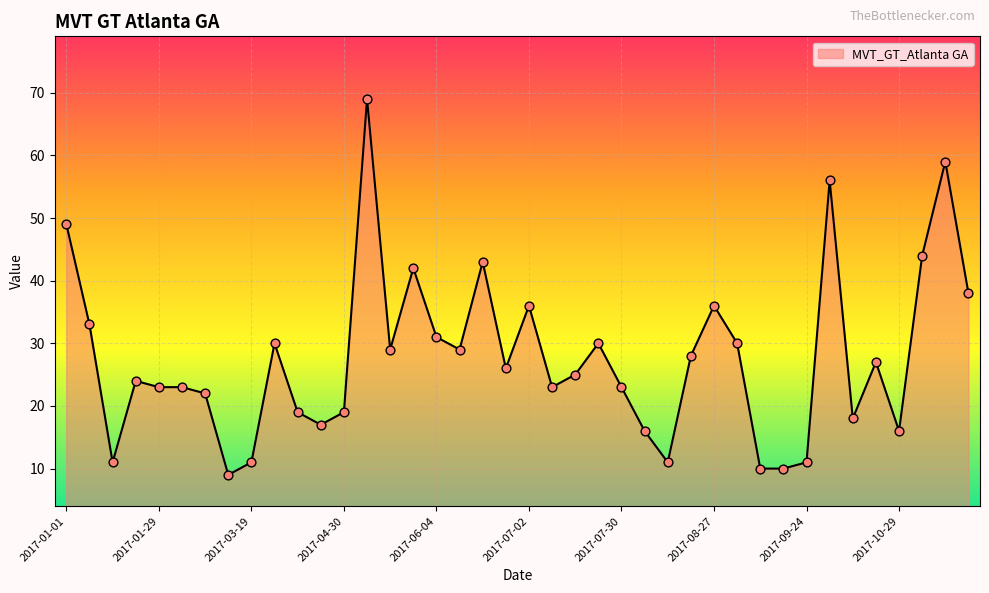

What is the maximum value shown in the chart?

69